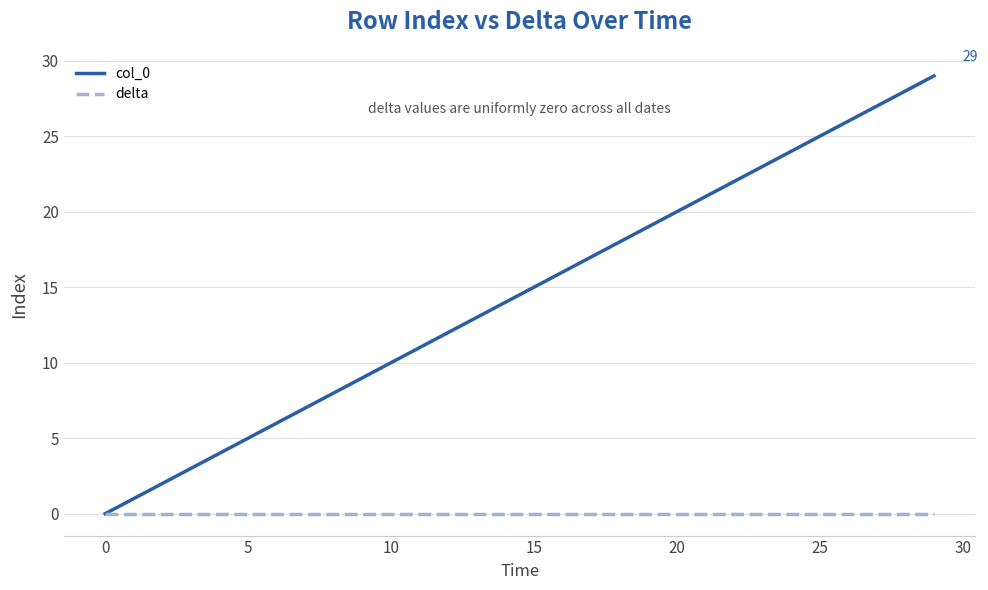

Which series has the largest range (max minus min)?

col_0